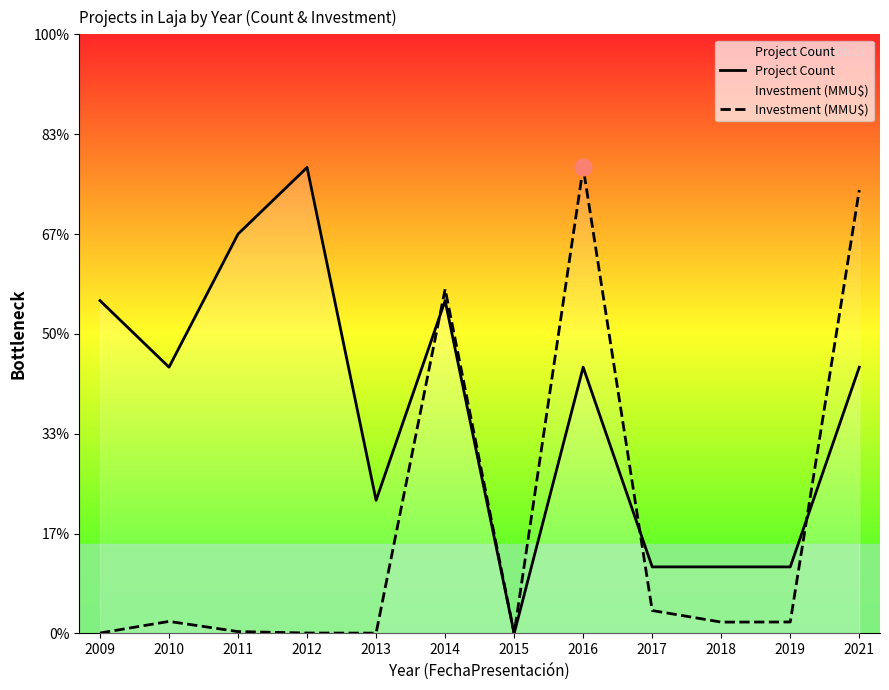

What is the difference between the maximum and minimum values in the Project Count series?

7.0